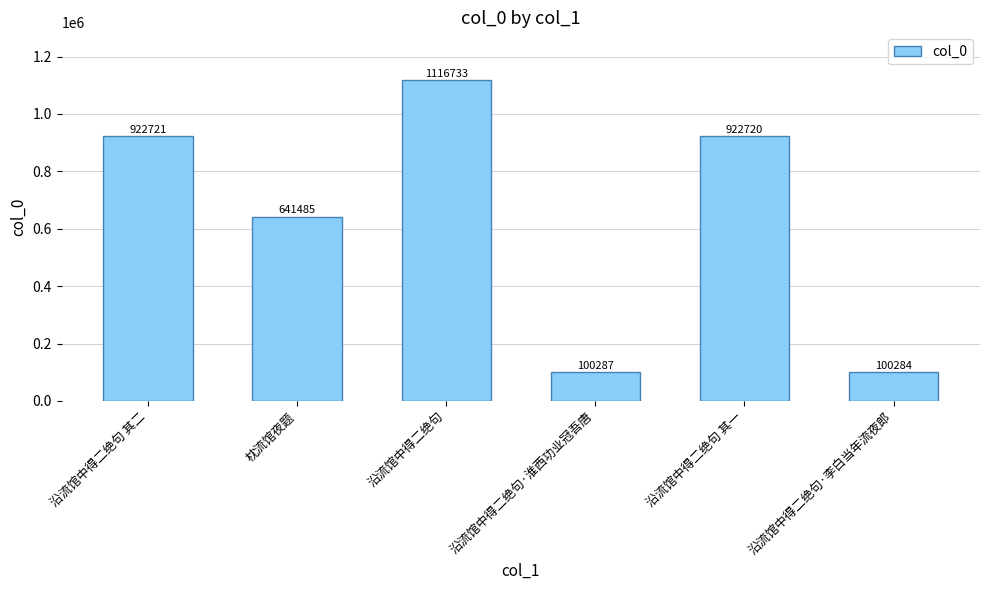

Between 沿流馆中得二绝句 其一 and 沿流馆中得二绝句 其二, which is larger?

沿流馆中得二绝句 其二